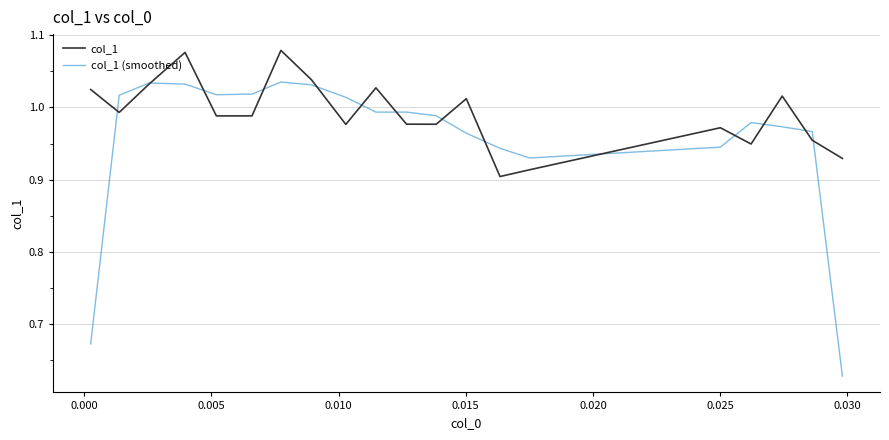

List the series in order of their peak value, highest first.

col_1, col_1 (smoothed)